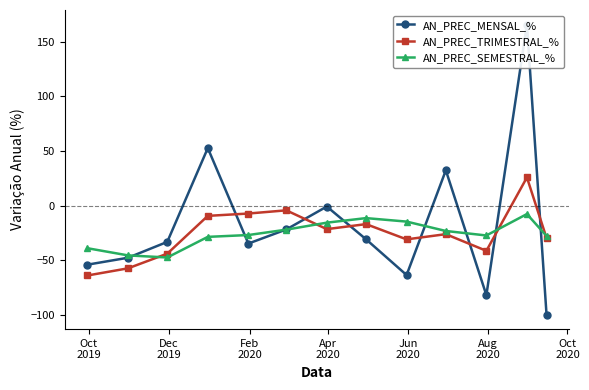

True or false: AN_PREC_SEMESTRAL_% has more than 0 interior local peaks.

True